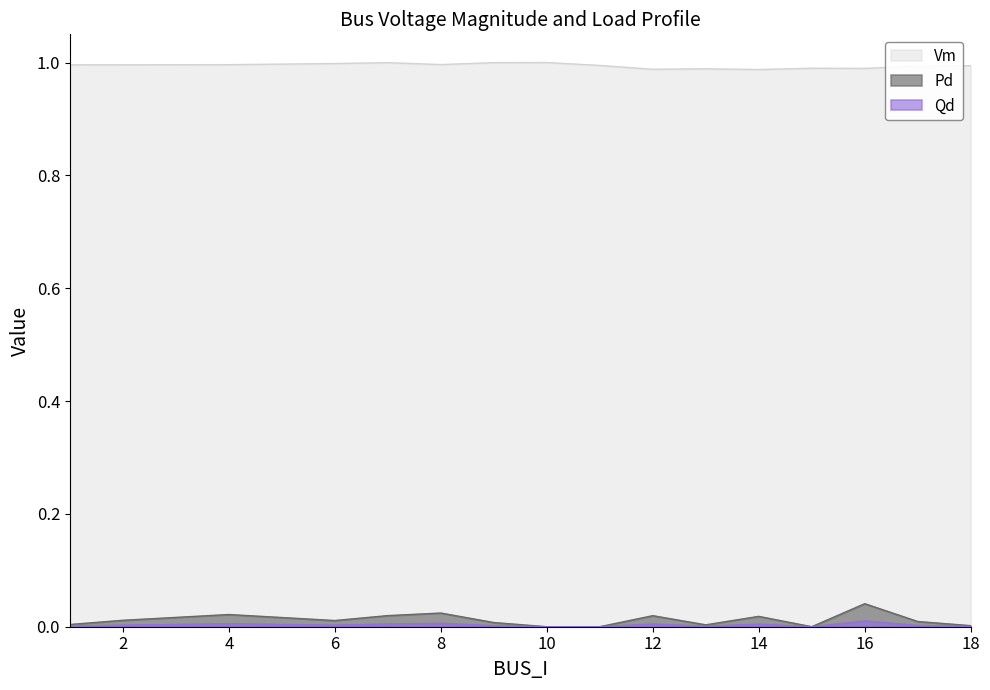

Which series has the widest spread of values?

Pd